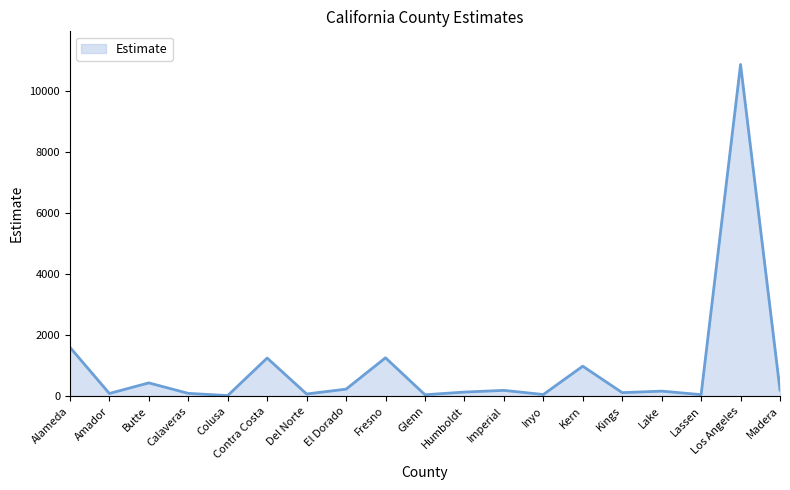

Where is the data nearest to the value 5443?

Alameda